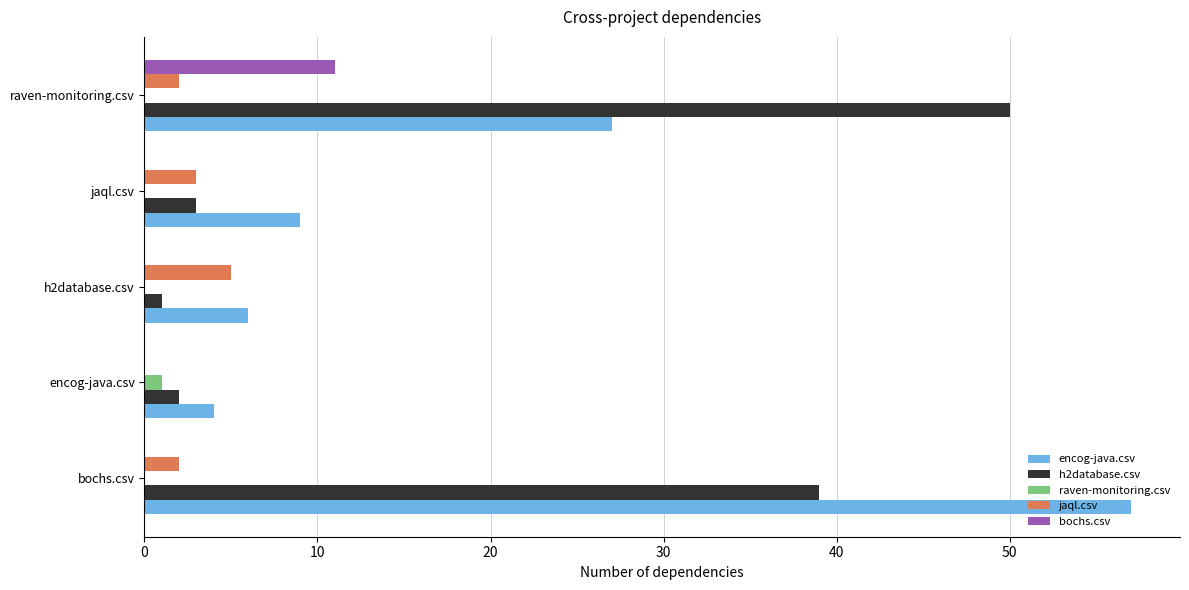

What are all the series names shown in the legend?

encog-java.csv, h2database.csv, raven-monitoring.csv, jaql.csv, bochs.csv